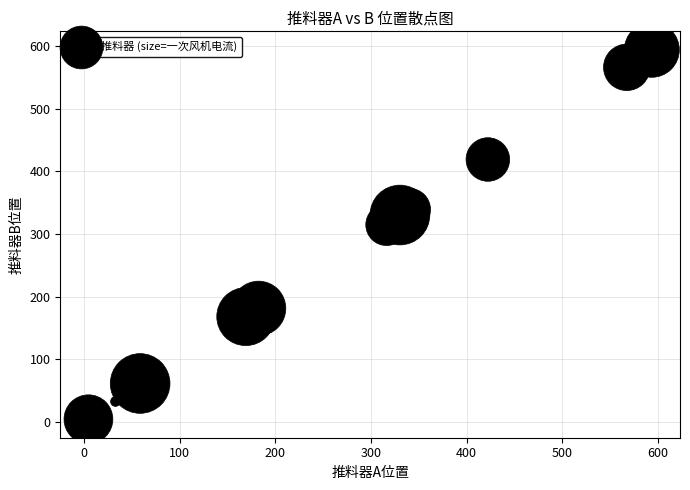

What Y value in the scatter plot is closest to 299?

314.9